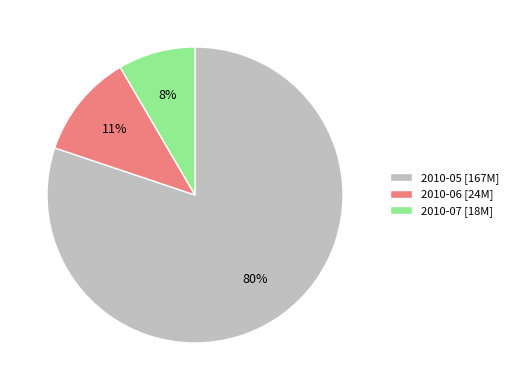

Is there any slice that represents more than half of the pie?

Yes